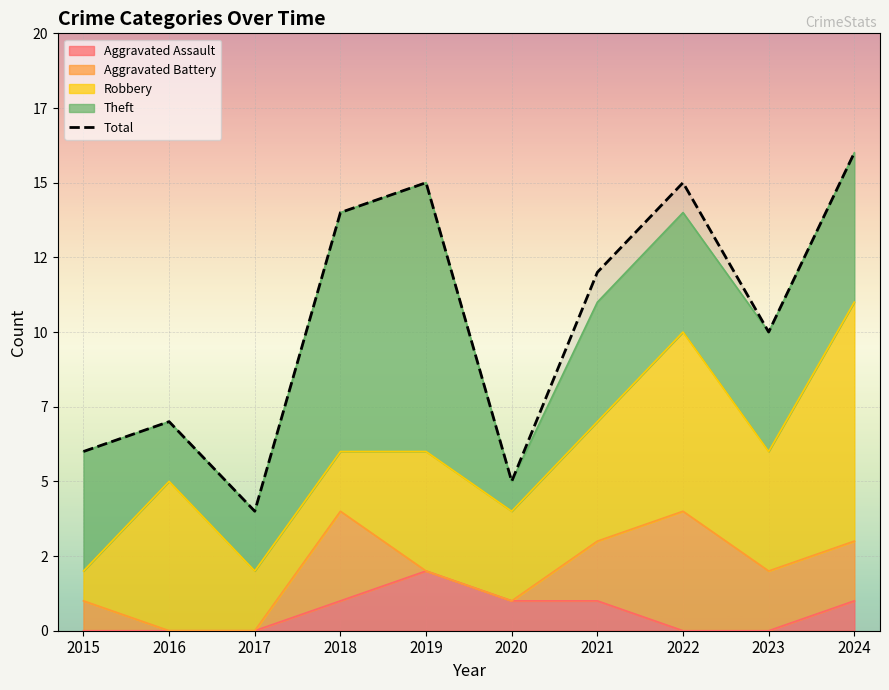

What is the difference between the values at 2015 and 2019?

9